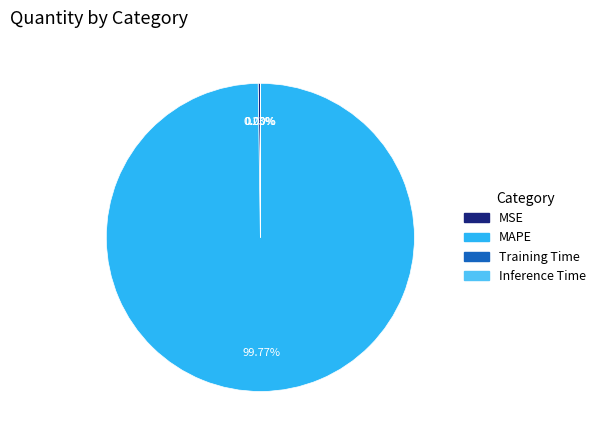

To the nearest percent, what portion does MAPE represent?

100%